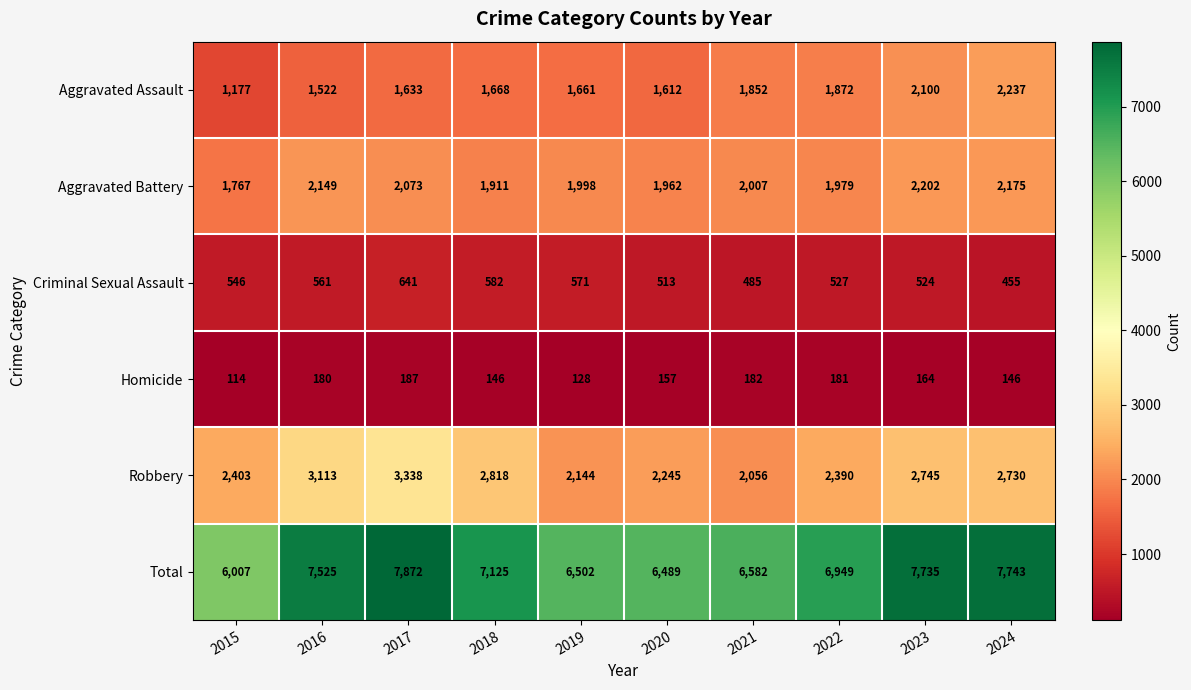

Read the Total value at 2017, to the nearest 100.

7900